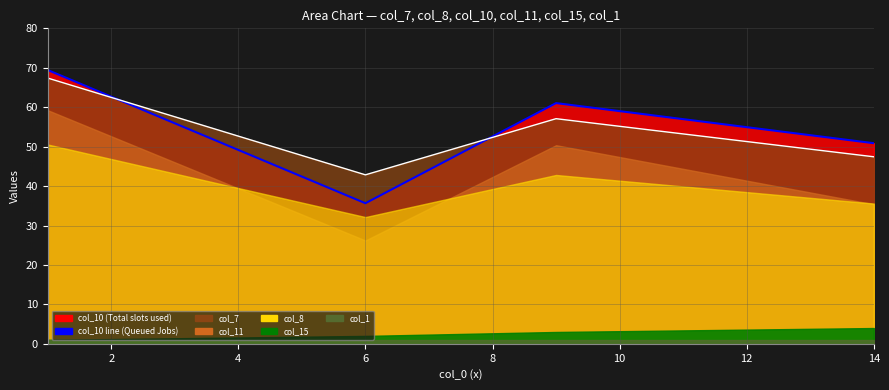

How many lines are shown in the chart?

2